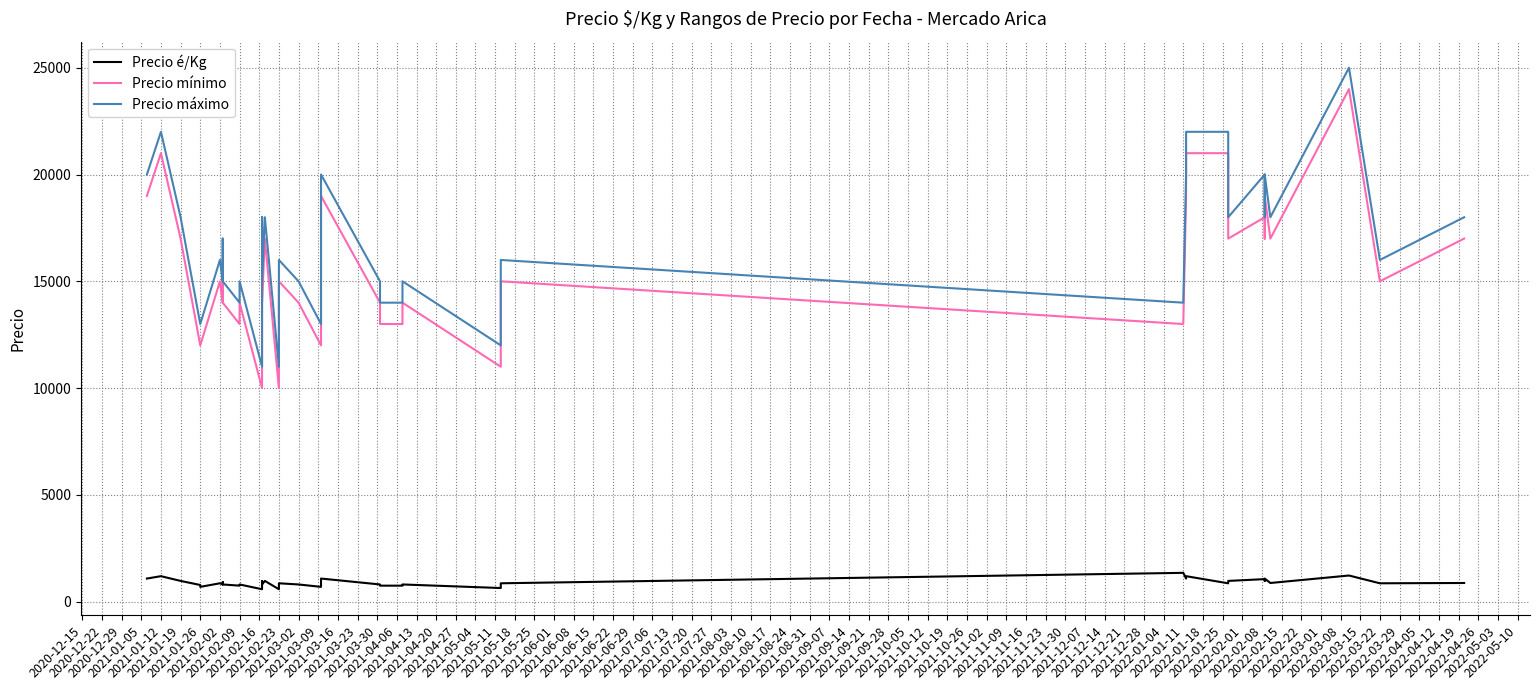

Between 2021-01-26 and 2021-03-02, which series saw the biggest shift?

Precio mínimo